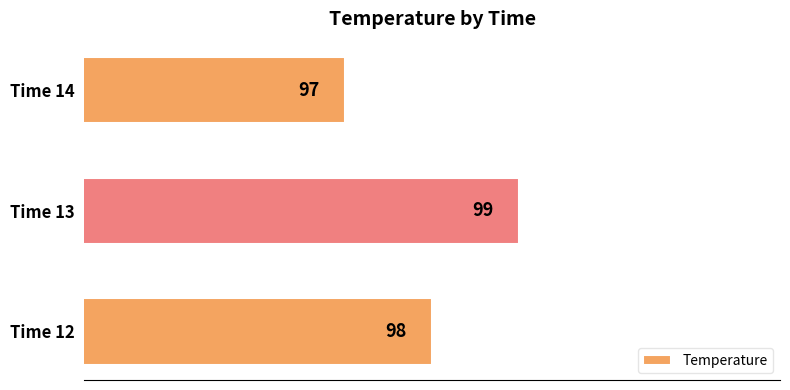

What is the difference between the maximum and minimum values?

2